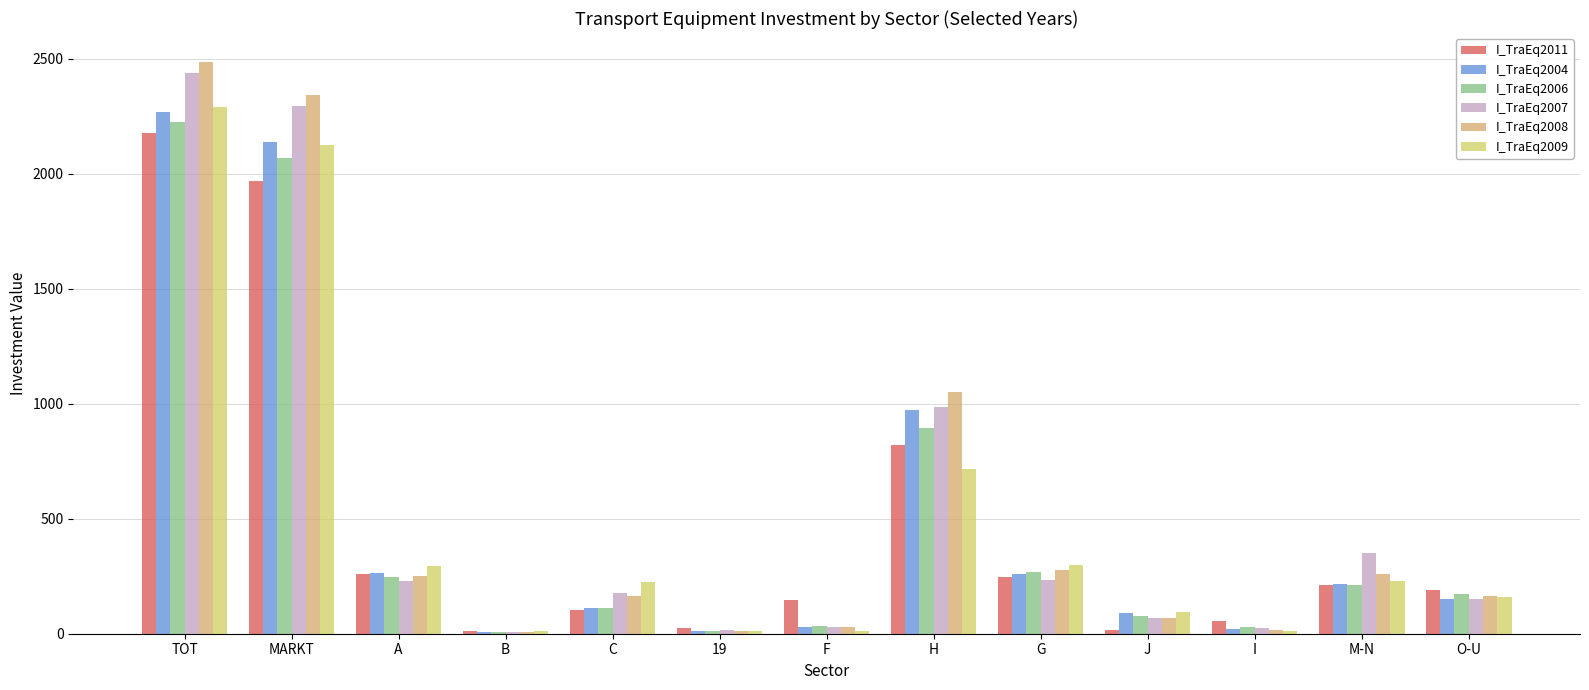

What is the sum of all I_TraEq2004 values?

6536